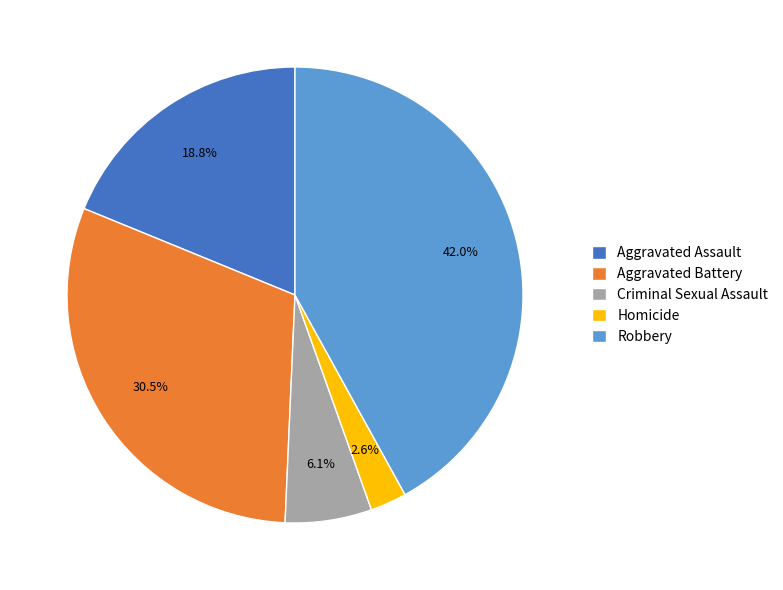

The Criminal Sexual Assault slice represents 6% of the pie. True or false?

True